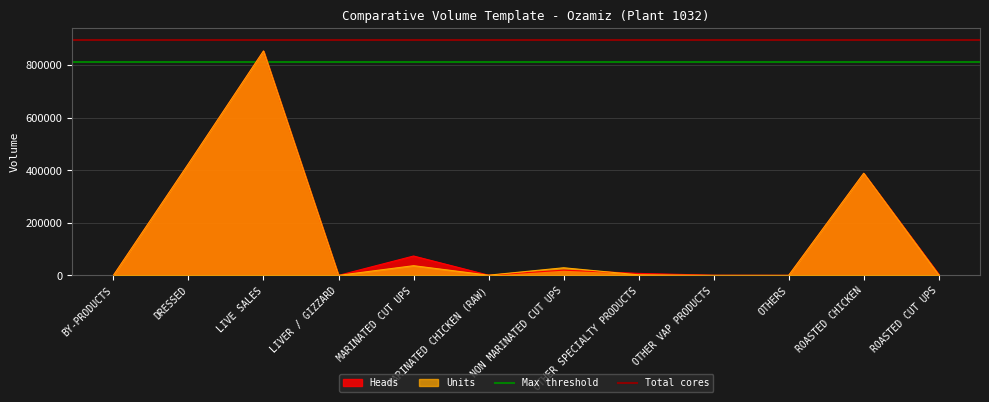

What position from the left is BY-PRODUCTS?

1